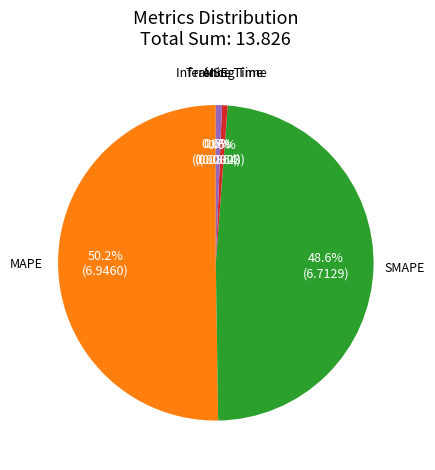

What is the largest slice in the pie chart?

MAPE